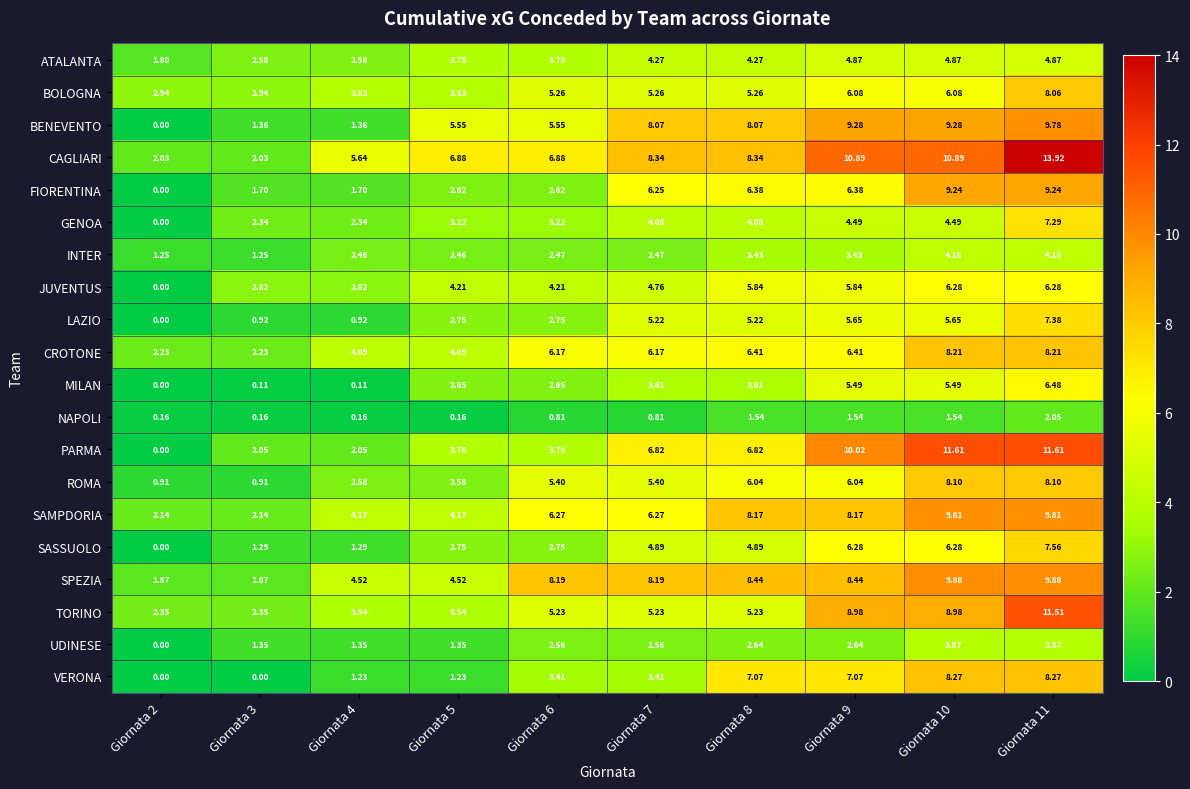

Rank the series at Giornata 7 from highest to lowest value.

CAGLIARI, SPEZIA, BENEVENTO, PARMA, SAMPDORIA, FIORENTINA, CROTONE, ROMA, BOLOGNA, TORINO, LAZIO, SASSUOLO, JUVENTUS, ATALANTA, GENOA, MILAN, VERONA, UDINESE, INTER, NAPOLI